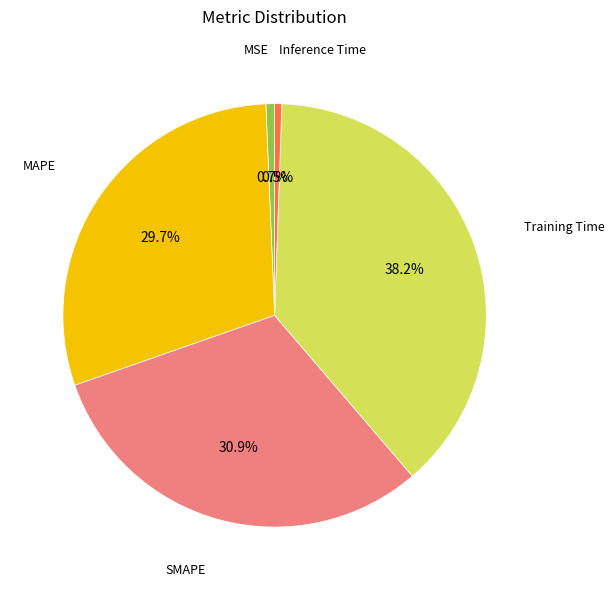

Does any single category account for the majority?

No